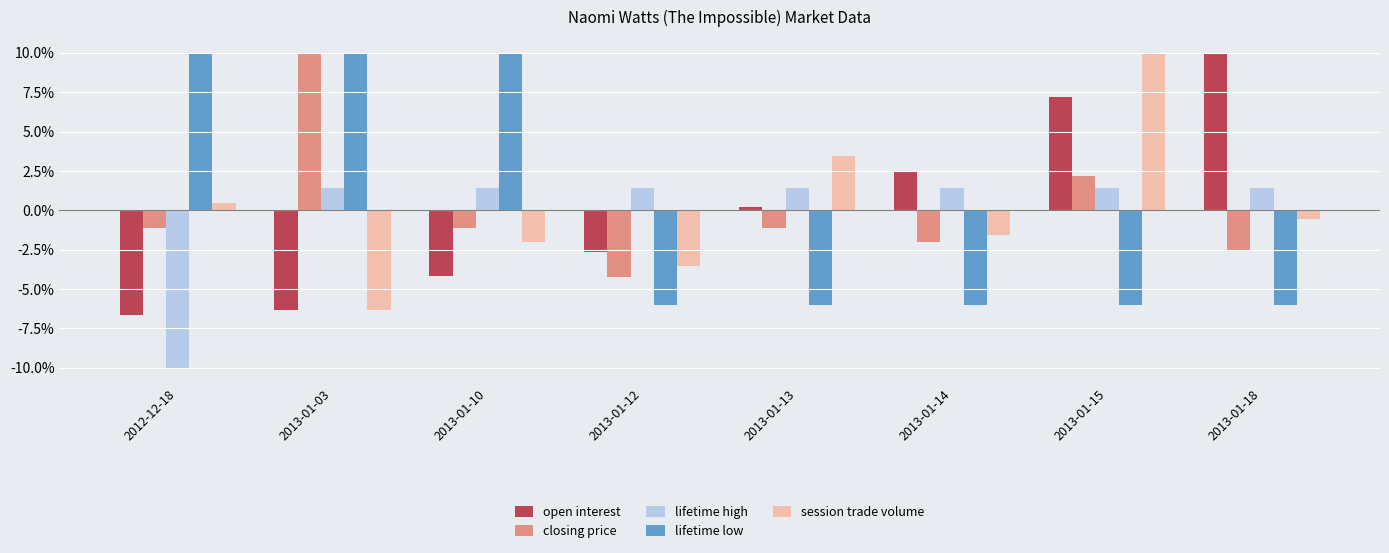

At which category is the sum across all series the highest?

2013-01-15